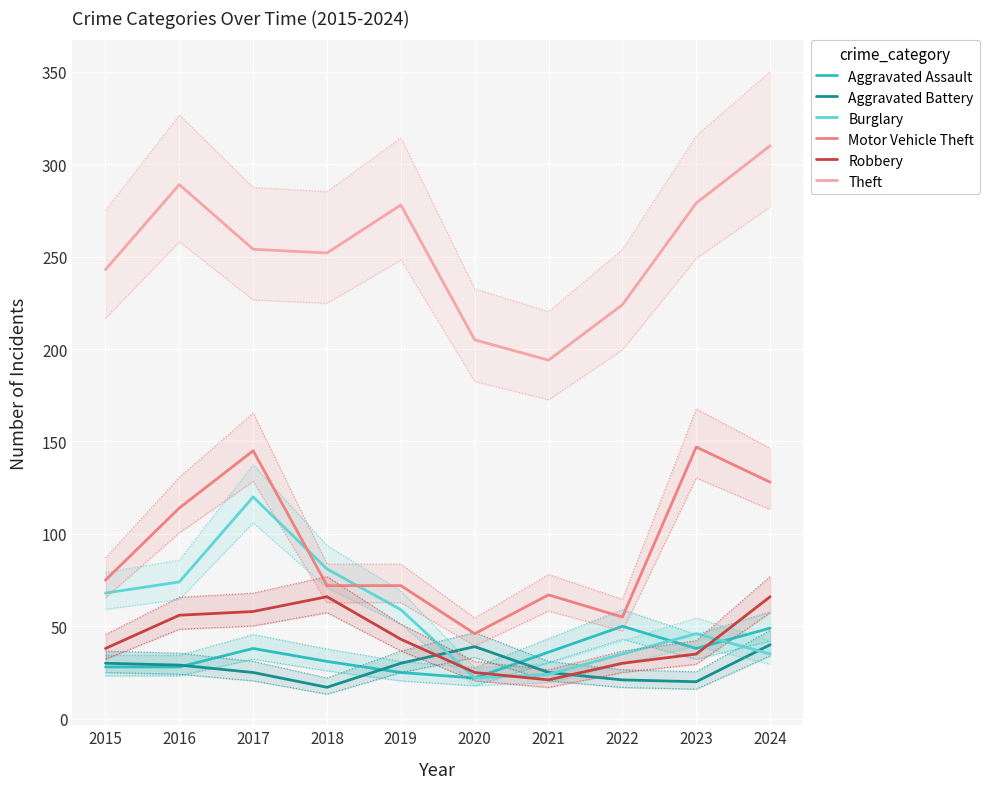

How many lines are shown in the chart?

6